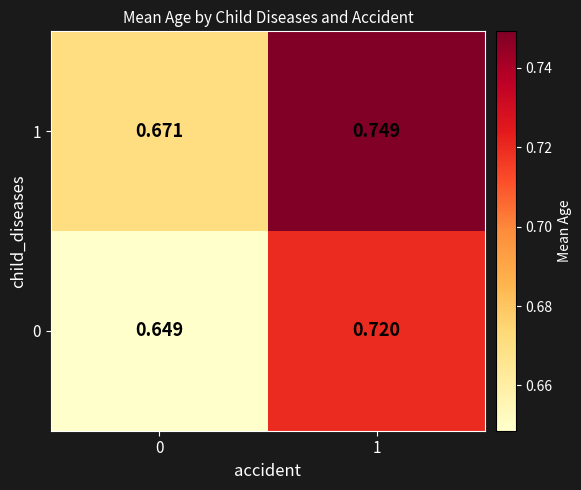

At which category is the sum across all series the highest?

1